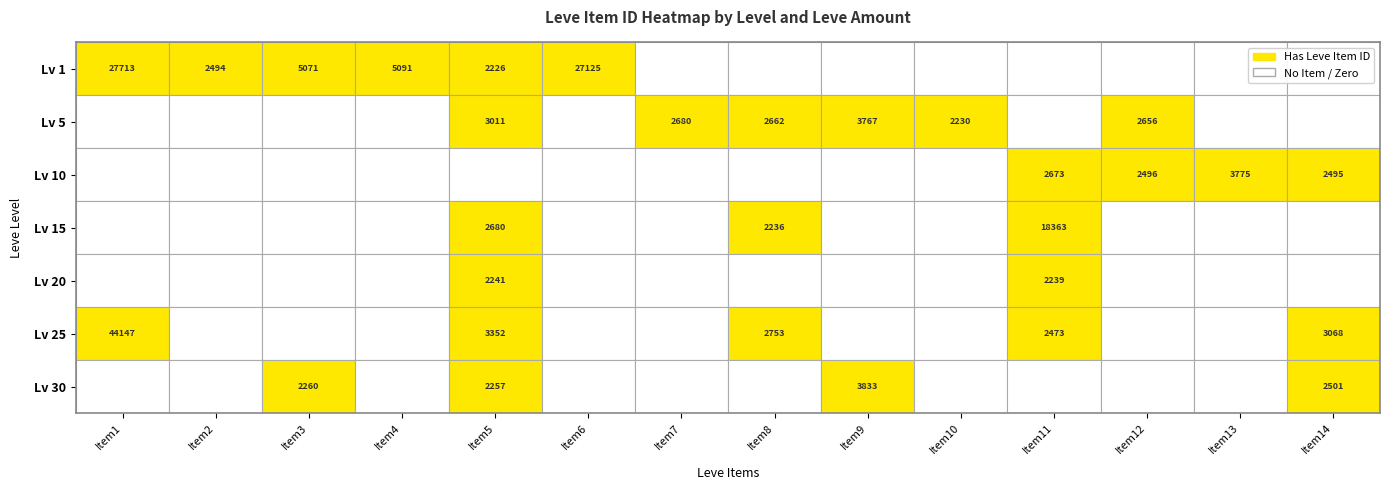

Count the number of data series in this chart.

7